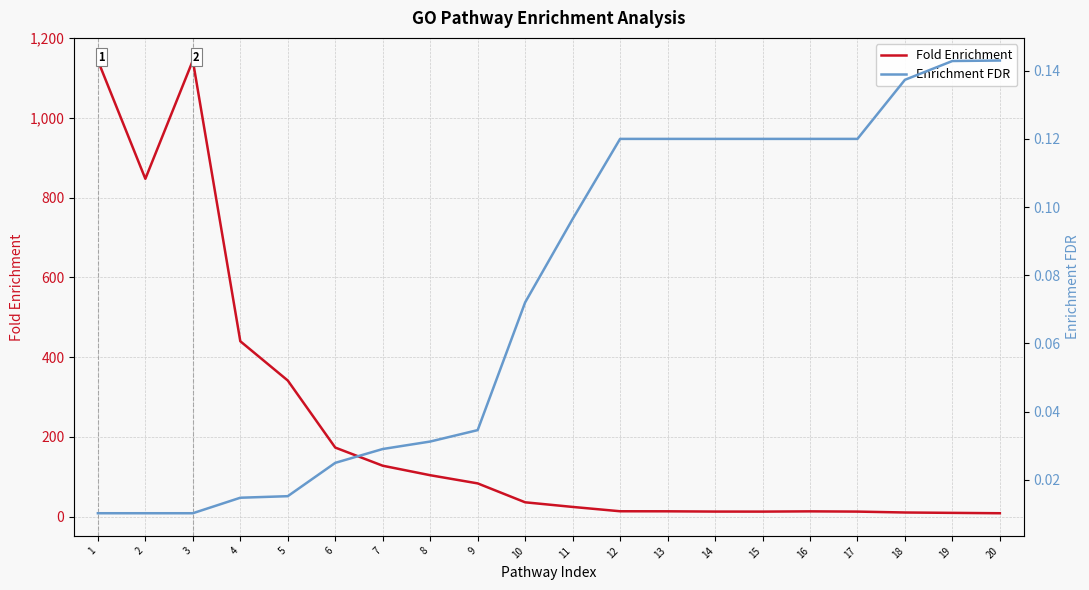

Which series has the largest total across all categories?

Fold Enrichment